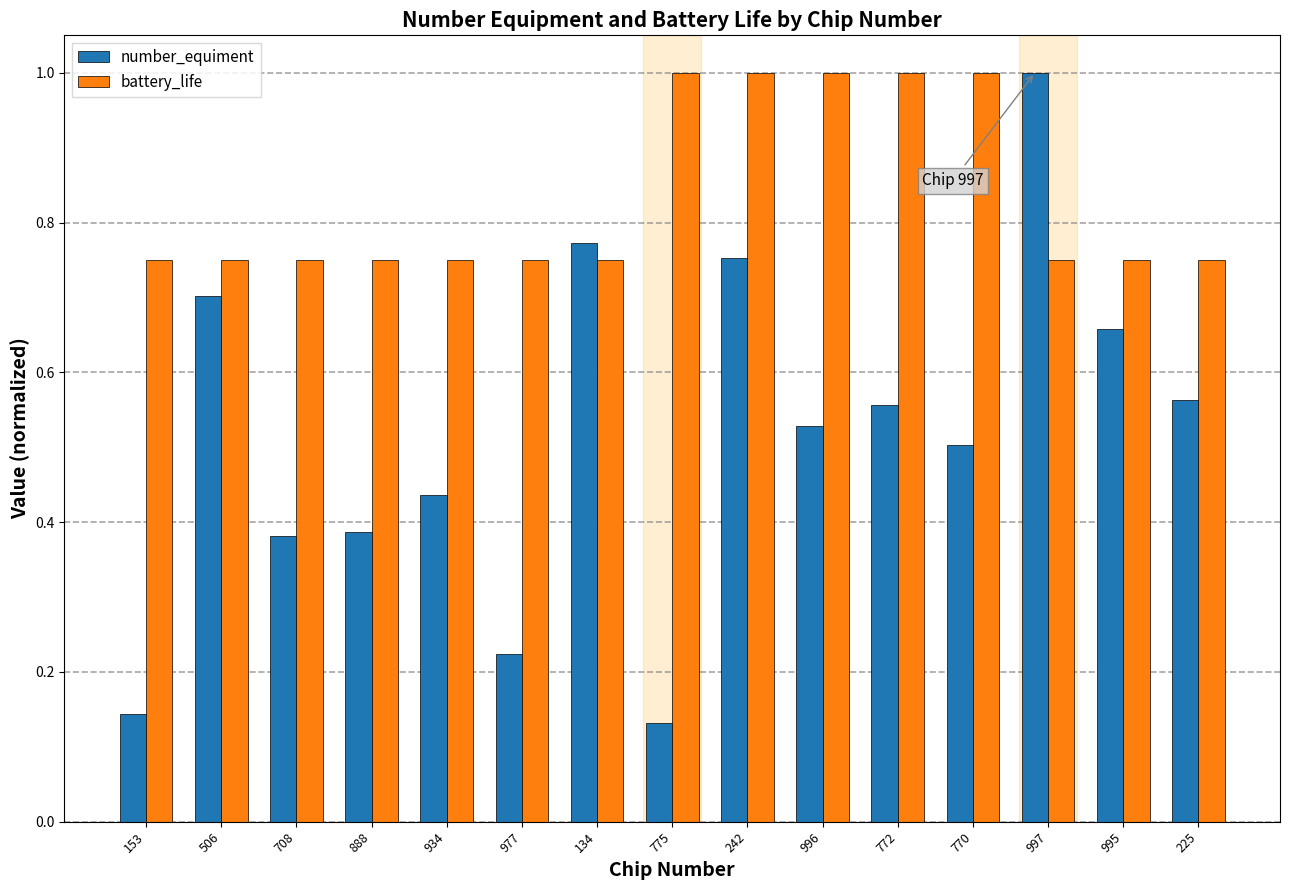

Is the value of battery_life at 888 greater than the value of number_equiment at 996?

Yes